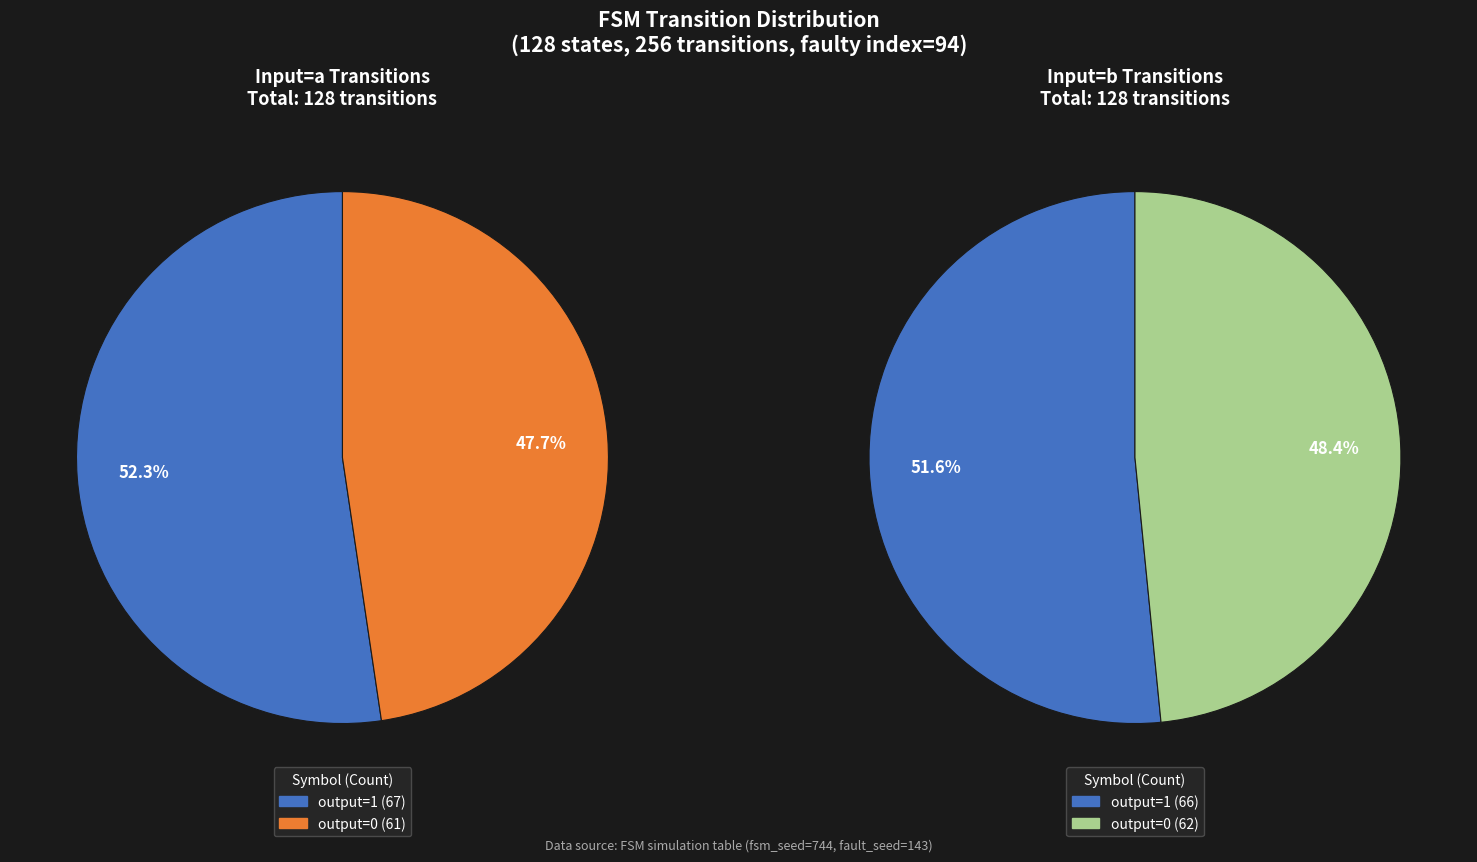

Is output_symbol=0 (input=b) the majority of the pie?

No